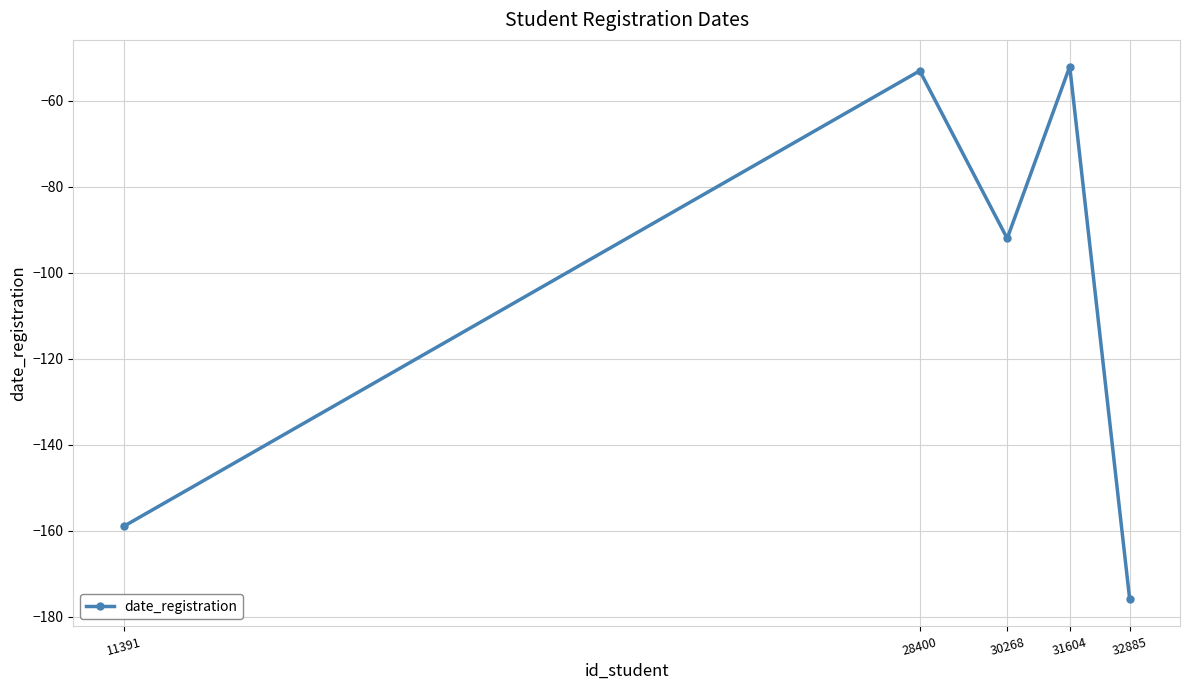

What is the average value?

-106